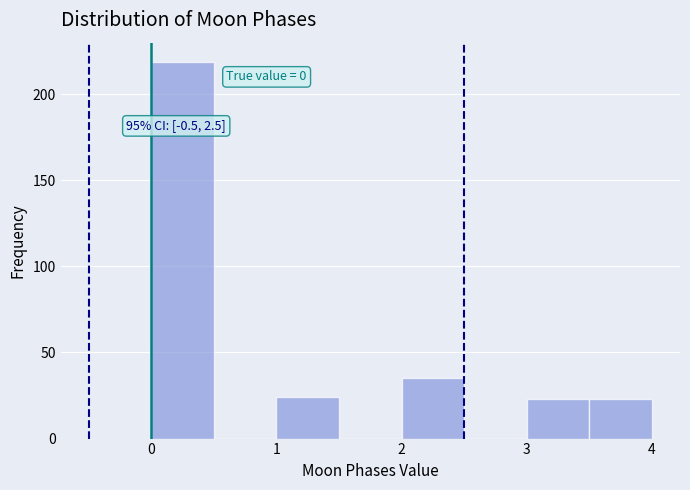

Over which range of the x-axis is the bar tallest?

0.0 to 0.5